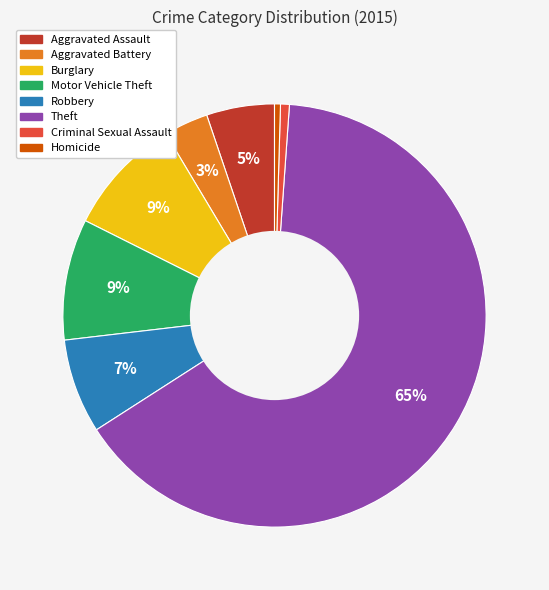

To the nearest percent, what is the average slice percentage?

12%